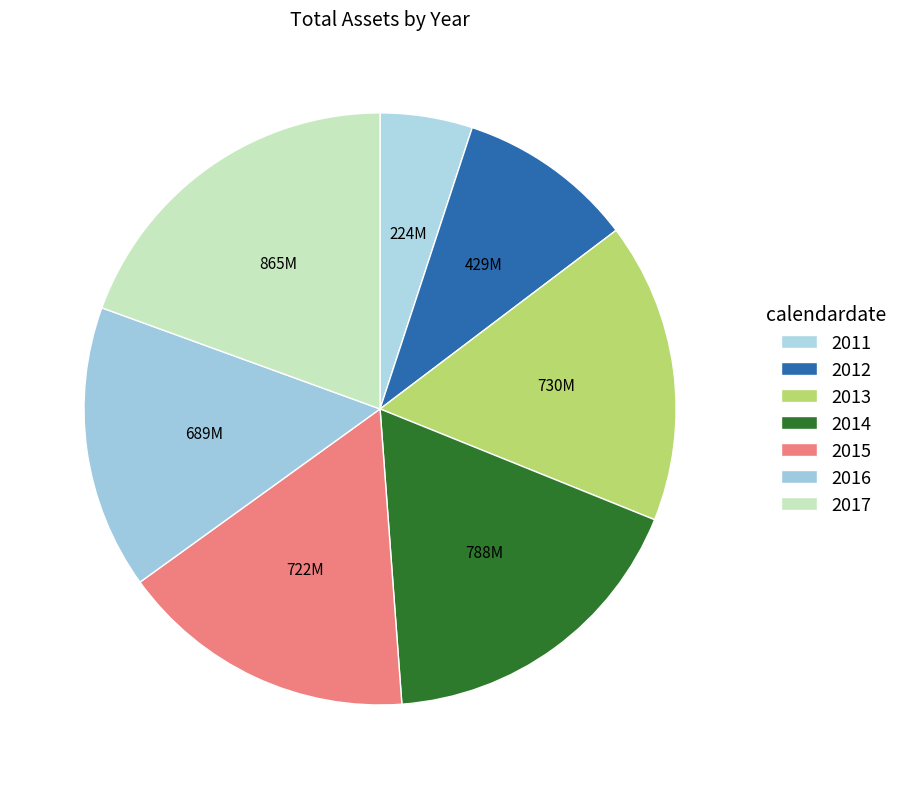

Count the number of slices in the pie.

7